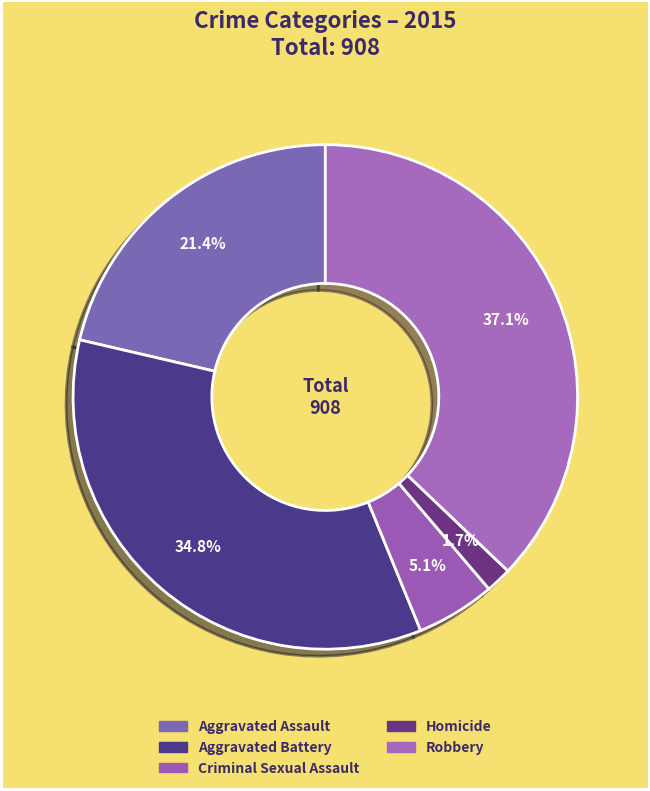

How many slices are in this pie chart?

5